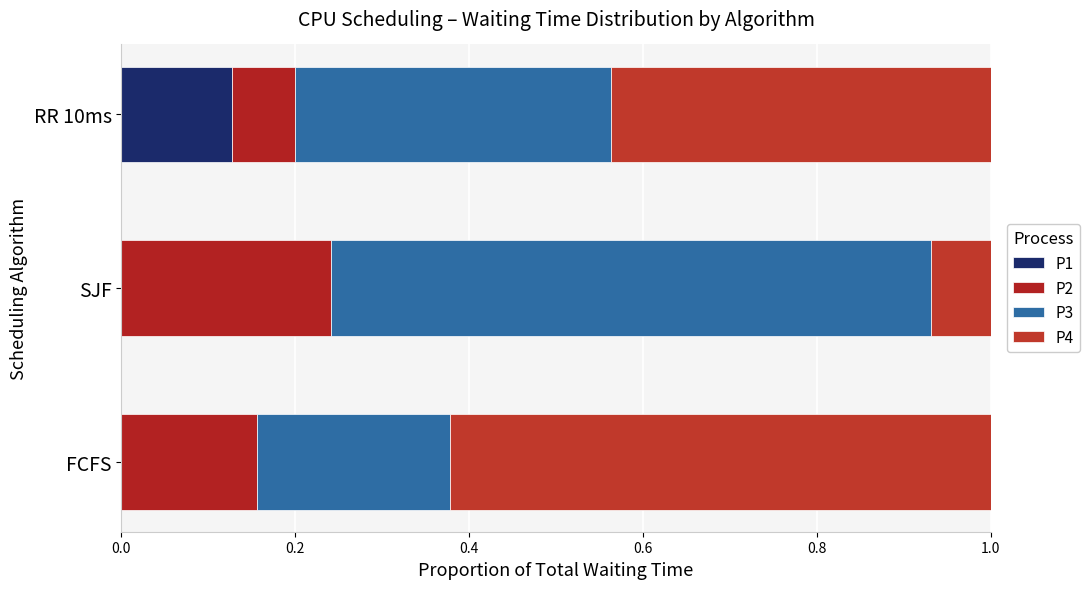

How many series are shown in this chart?

4